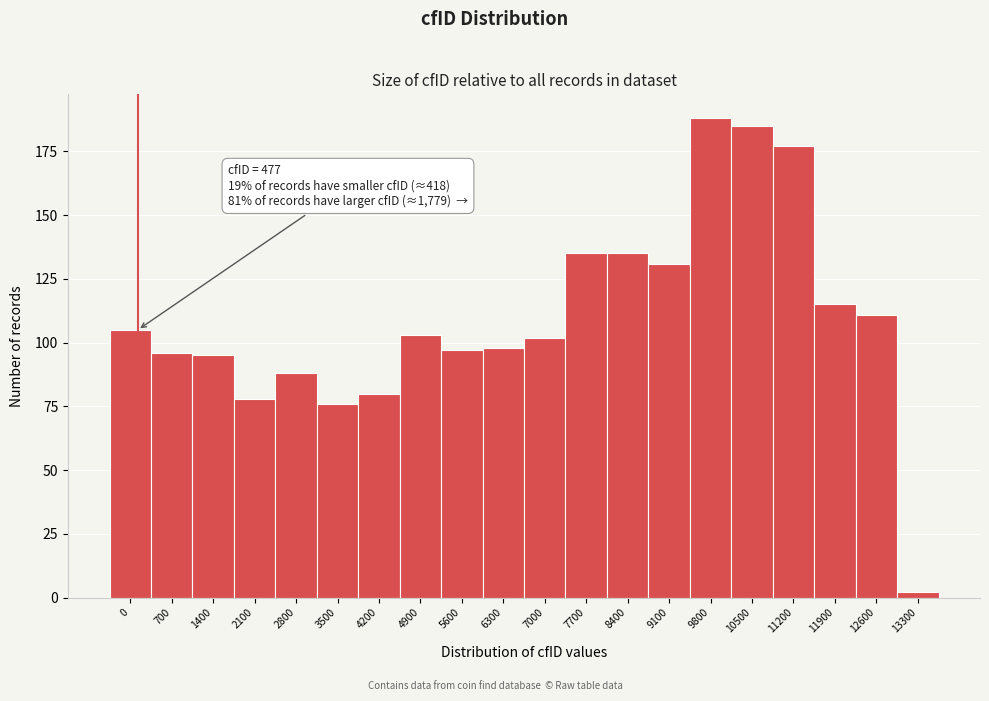

Reading right to left, list all the values displayed in this chart.

2	111	115	177	185	188	131	135	135	102	98	97	103	80	76	88	78	95	96	105